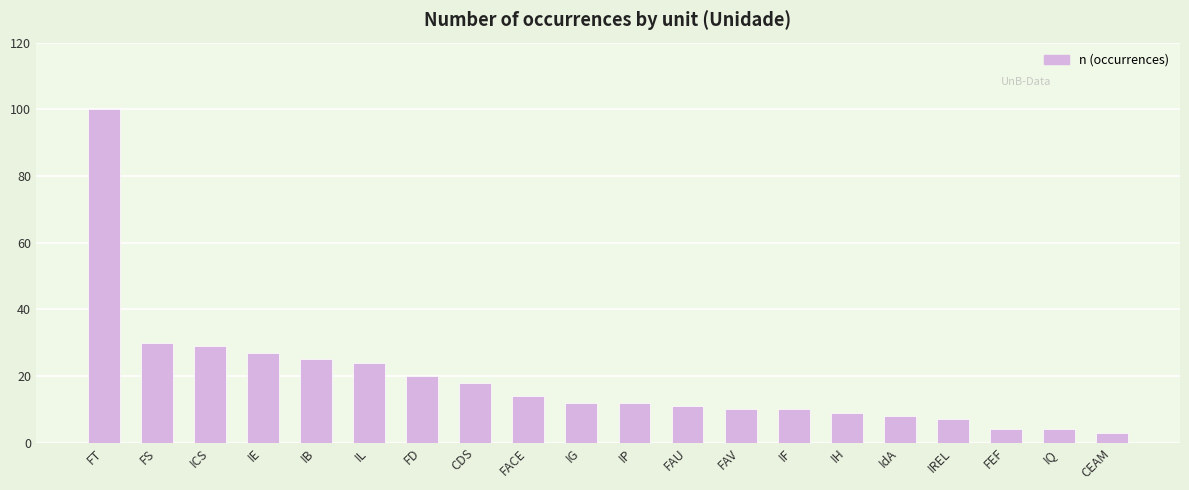

What is the label of the 7th bar from the left?

FD